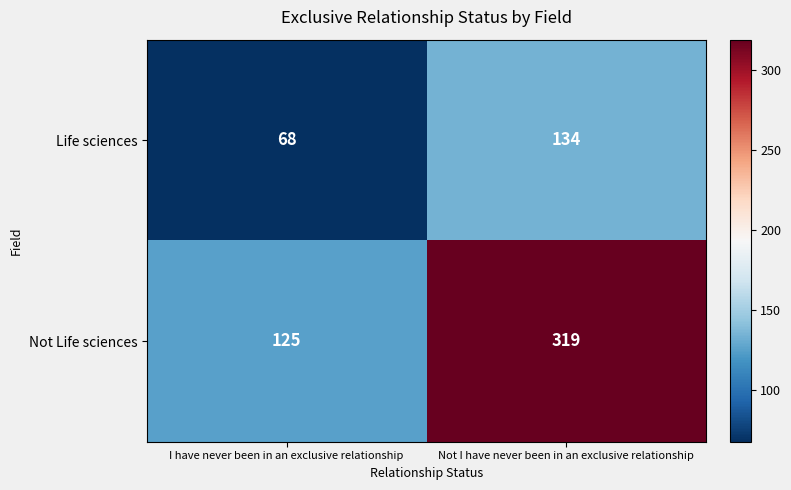

What is the difference between the maximum and minimum values in the Life sciences series?

66